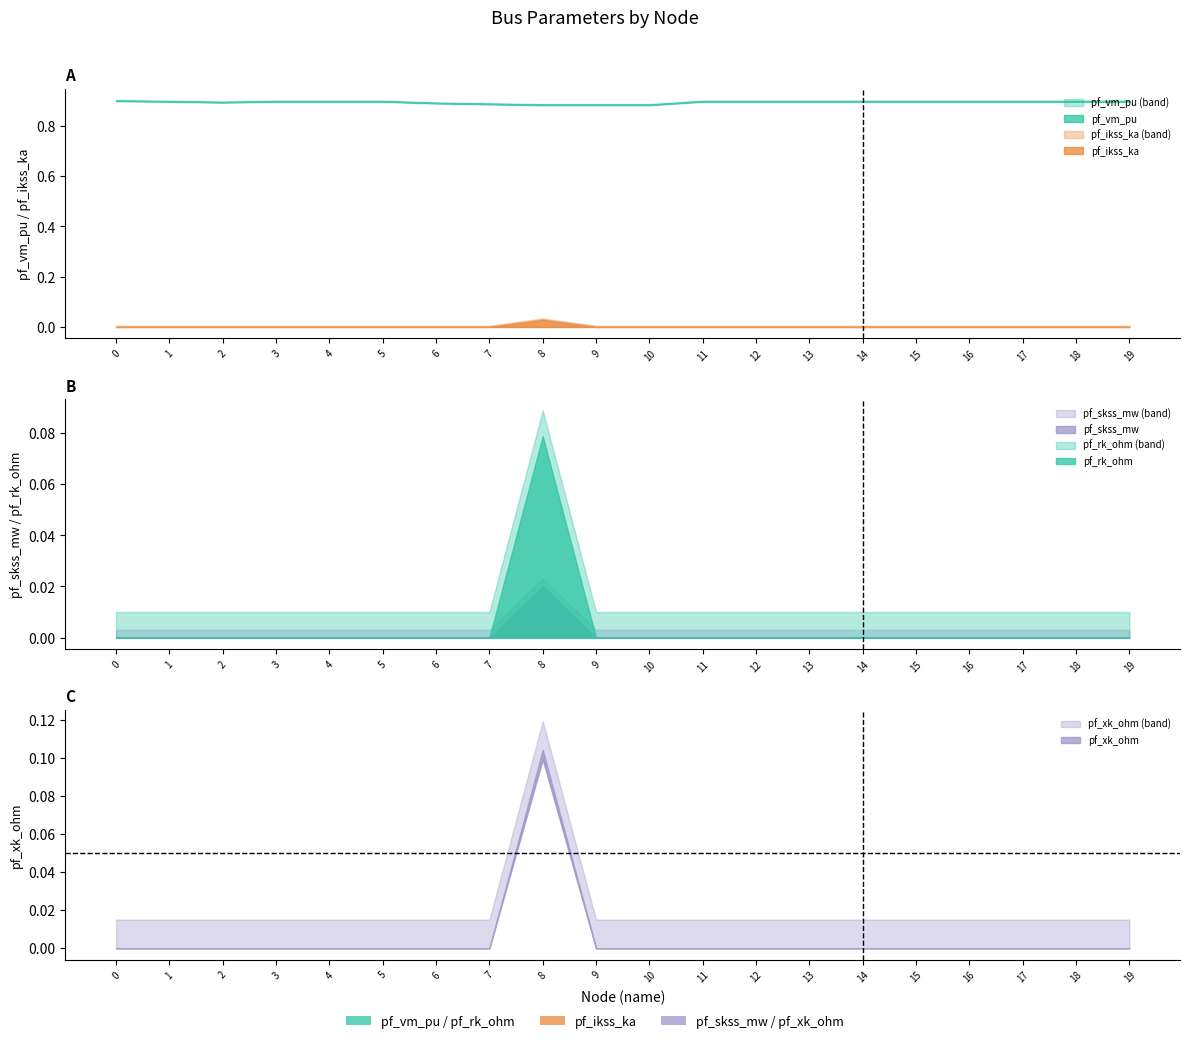

What is the difference between the highest and lowest values at 8?

0.9